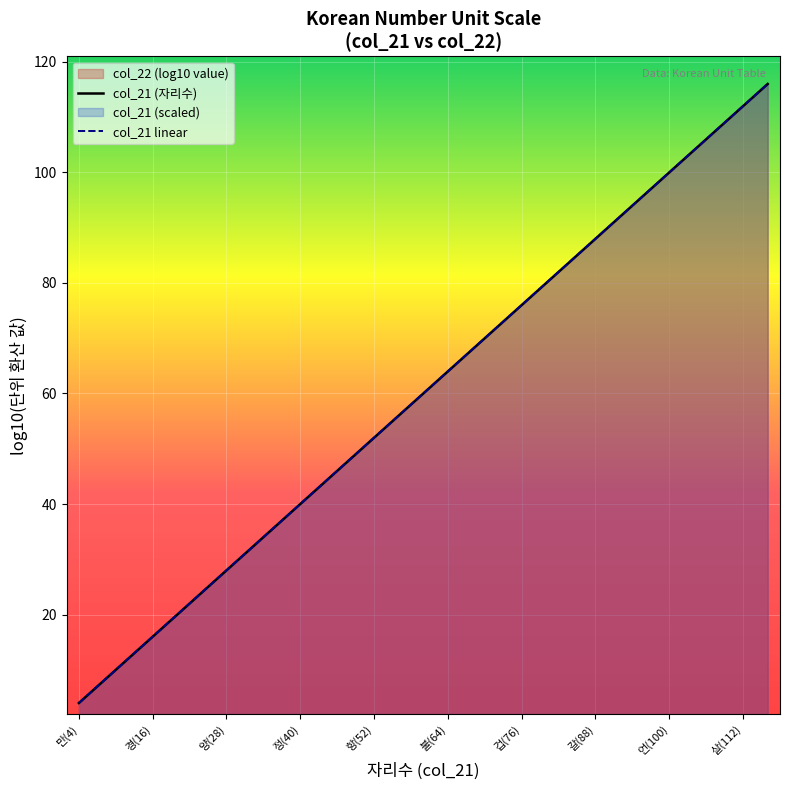

List the labels in order of value, largest first.

섬(116), 살(112), 마(108), 승(104), 언(100), 가(96), 라(92), 갈(88), 긍(84), 업(80), 겁(76), 대(72), 무(68), 불(64), 나(60), 아(56), 항(52), 극(48), 재(44), 정(40), 간(36), 구(32), 양(28), 자(24), 해(20), 경(16), 조(12), 억(8), 만(4)